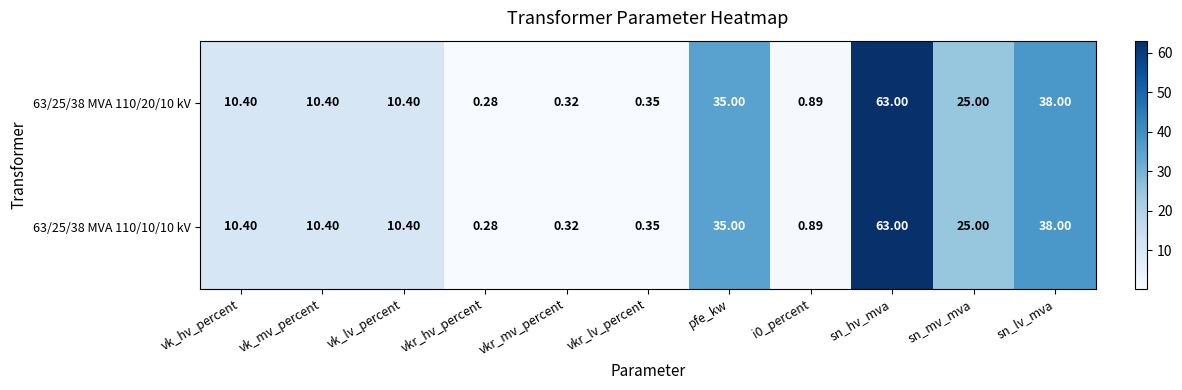

At which category is the sum across all series the highest?

sn_hv_mva